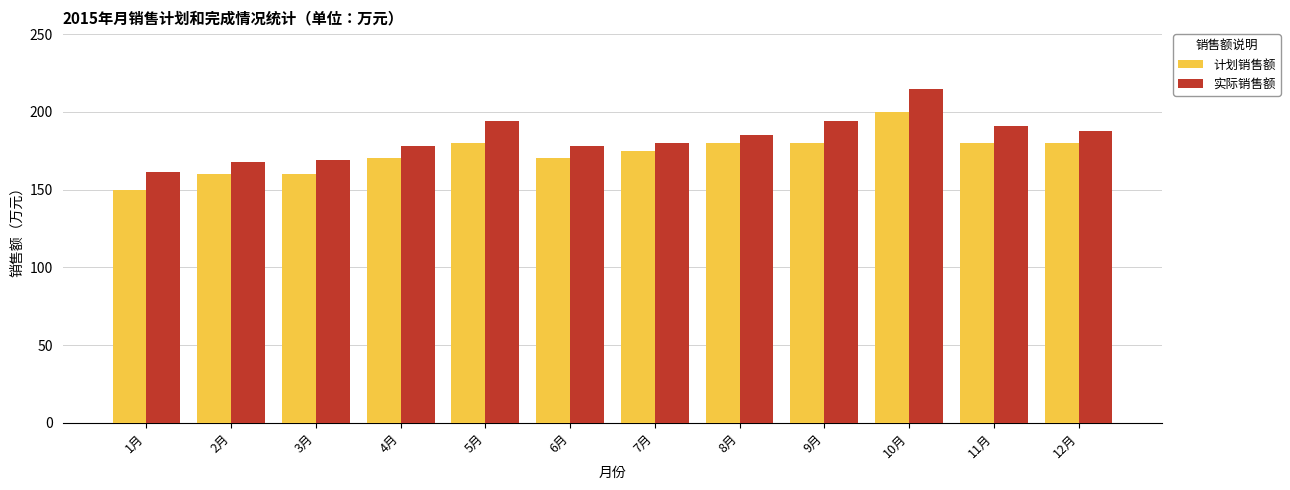

Which series has the largest range (max minus min)?

实际销售额